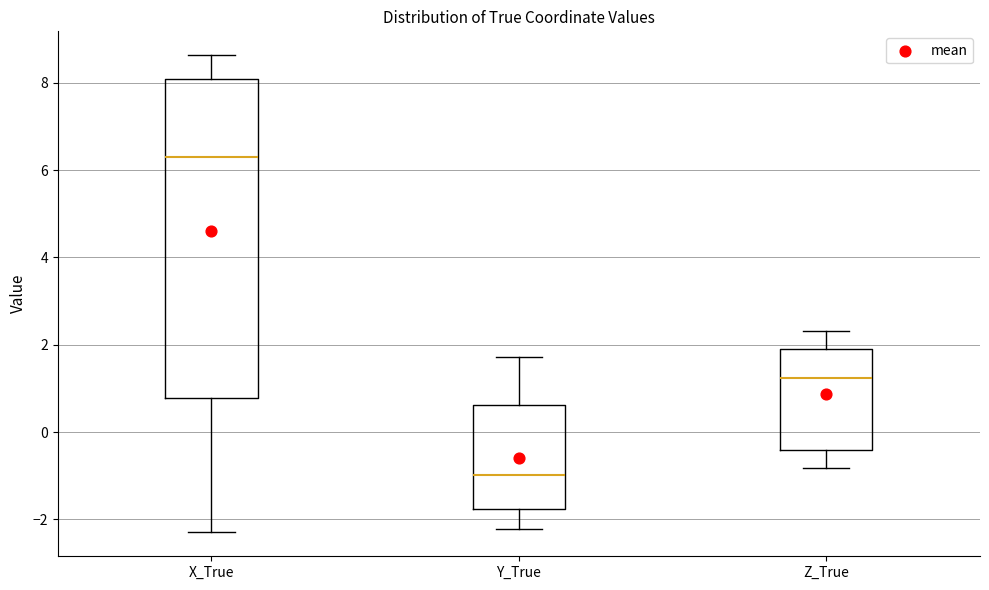

Reading left to right, read every box against the y-axis: the position of its median line, the range the box covers, and the ends of its whiskers. The values are not printed on the chart, so give them approximately, as read against the axis.

X_True: median 6.2, box 0.8 to 8.0, whiskers -2.2 to 8.6
Y_True: median -1.0, box -1.8 to 0.6, whiskers -2.2 to 1.8
Z_True: median 1.2, box -0.4 to 2.0, whiskers -0.8 to 2.4